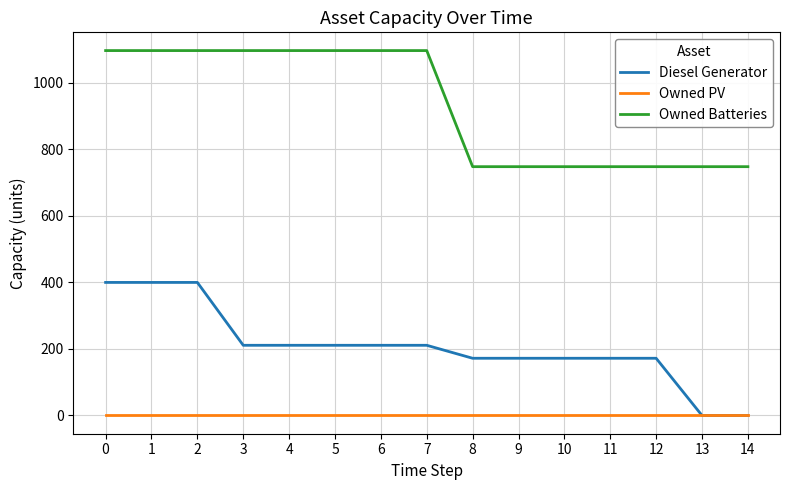

Which series has the largest range (max minus min)?

Diesel Generator